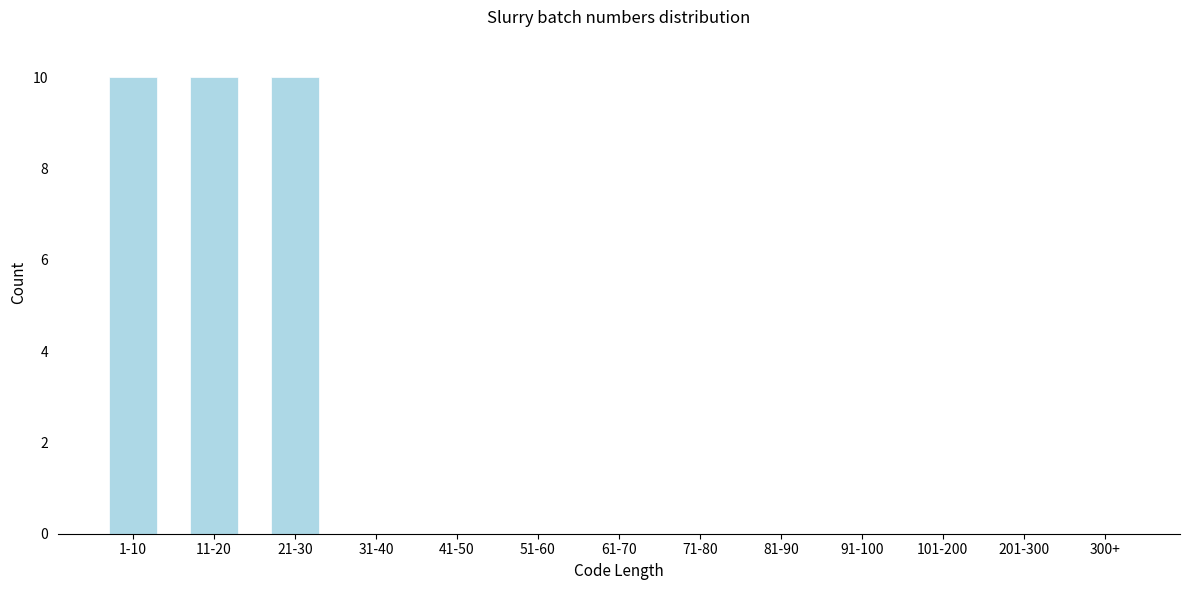

Reading left to right, list all the values displayed in this chart.

1-10=10	11-20=10	21-30=10	31-40=0	41-50=0	51-60=0	61-70=0	71-80=0	81-90=0	91-100=0	101-200=0	201-300=0	300+=0